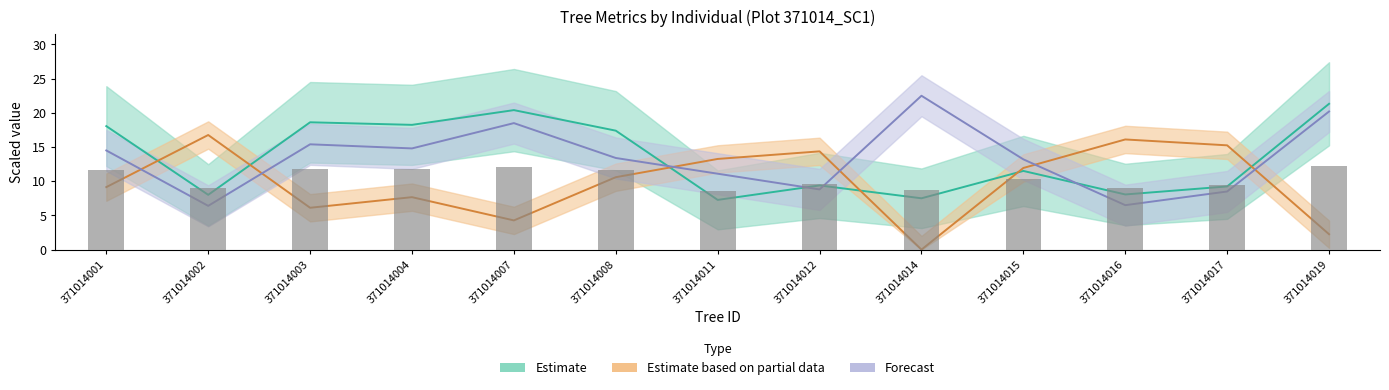

What is the difference between the values at 371014002 and 371014019?

3.2